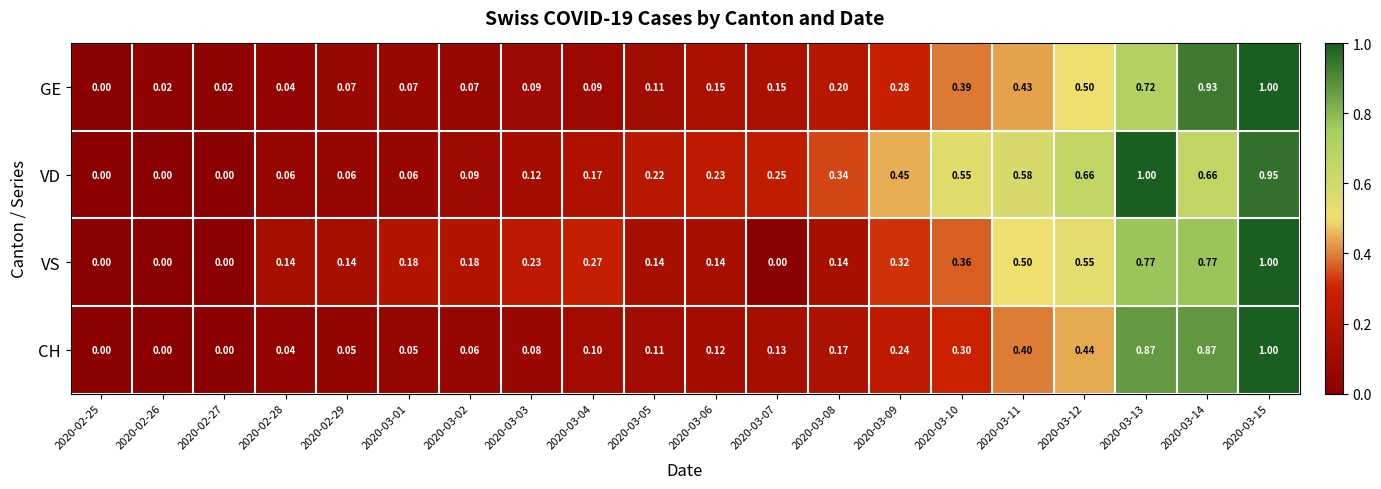

At 2020-03-10, list the series in order from largest to smallest.

VD, GE, VS, CH